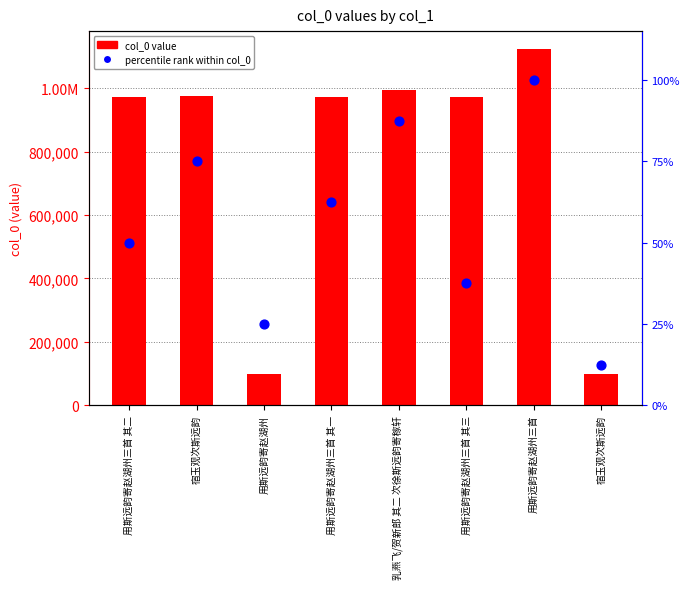

Is the value of percentile rank at 用斯远韵寄赵湖州 greater than the value of col_0 value at 用斯远韵寄赵湖州三首 其二?

No